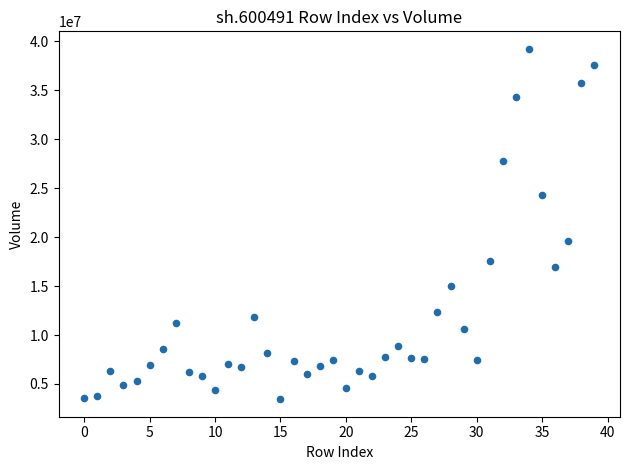

What Y value in the scatter plot is closest to 21330822?

19602266